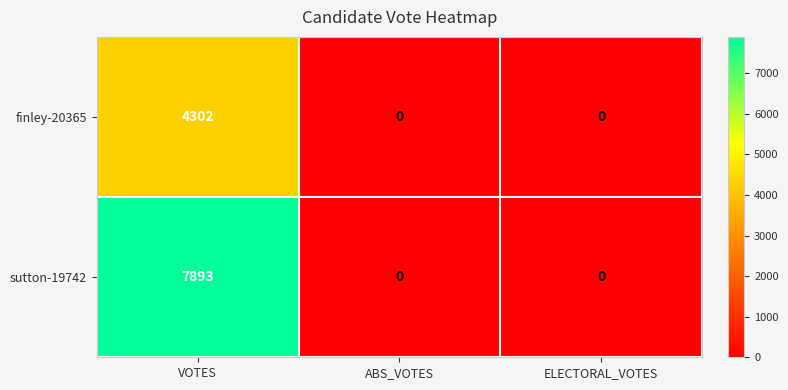

Is it true that finley-20365 equals 7521 at VOTES?

False